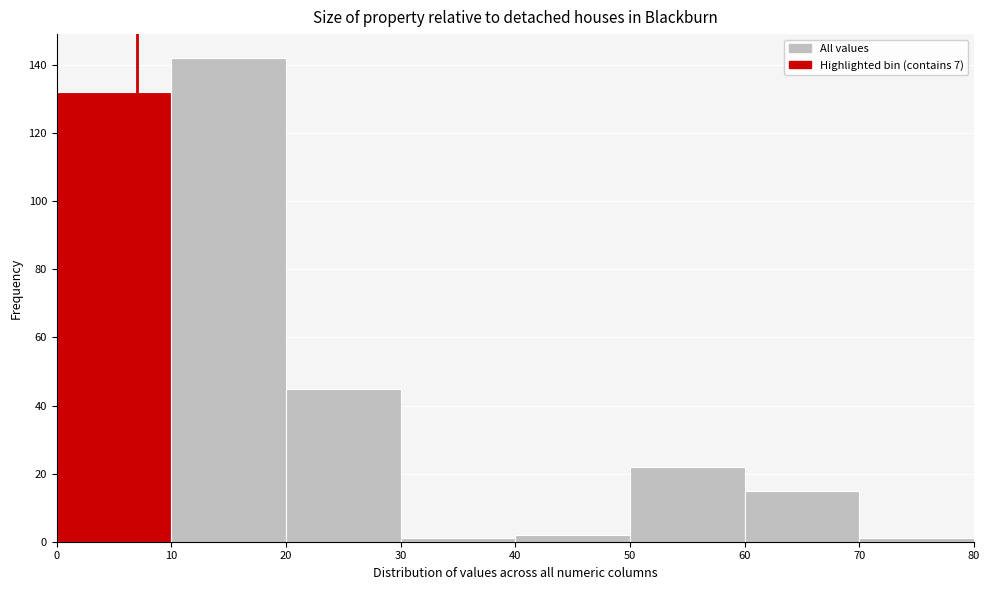

Reading left to right, list every bar in this chart as the range it spans on the x-axis followed by its height. The values are not printed on the chart, so give them approximately, as read against the axis.

0 to 10: 132
10 to 20: 142
20 to 30: 46
30 to 40: under 2
40 to 50: 2
50 to 60: 22
60 to 70: 16
70 to 80: under 2